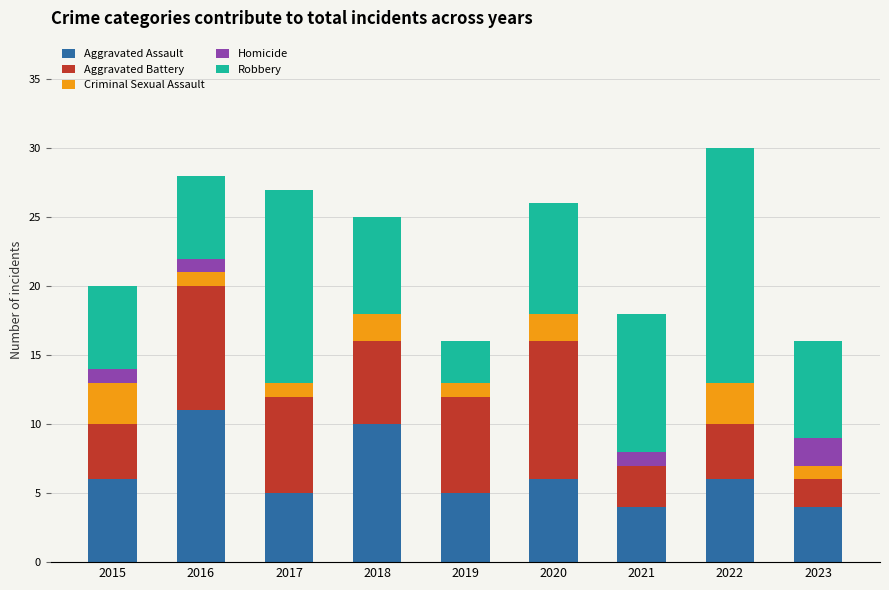

What is the total value across all series at 2019?

16